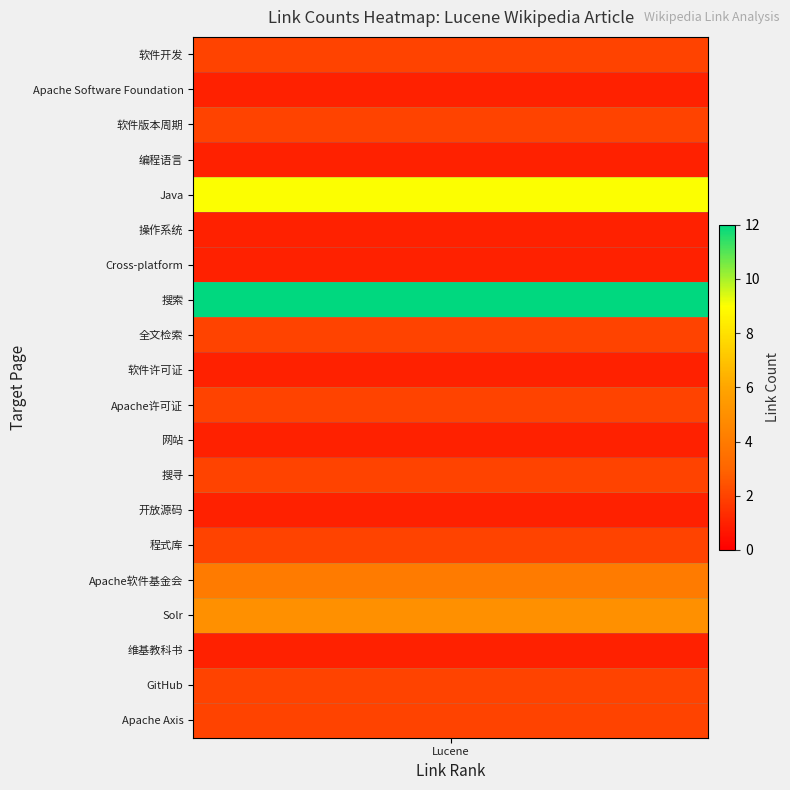

Reading left to right, extract all data points from this chart.

2	1	2	1	9	1	1	12	2	1	2	1	2	1	2	4	5	1	2	2